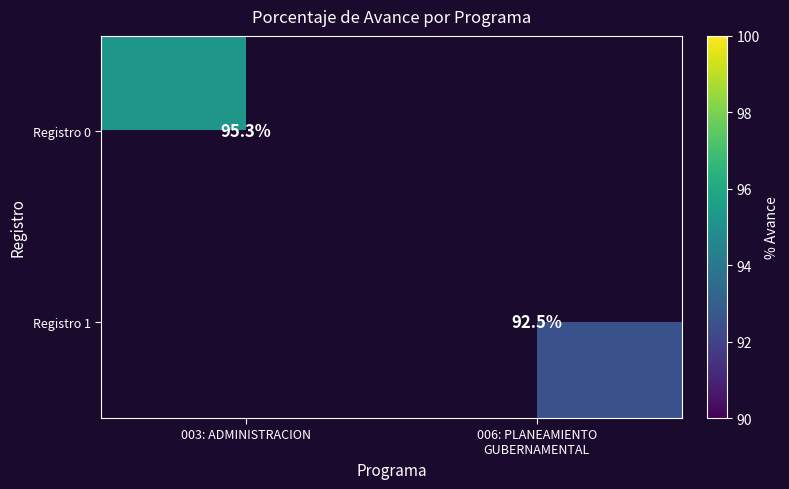

Is it true that Registro 0 equals 95.3 at 003: ADMINISTRACION?

True